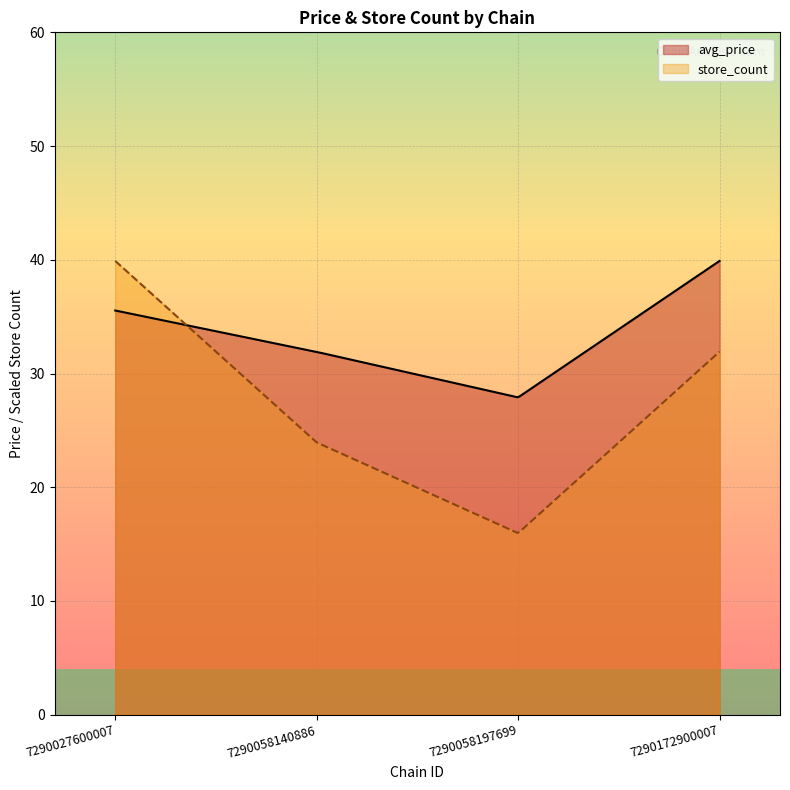

What is the greatest value displayed?

39.9